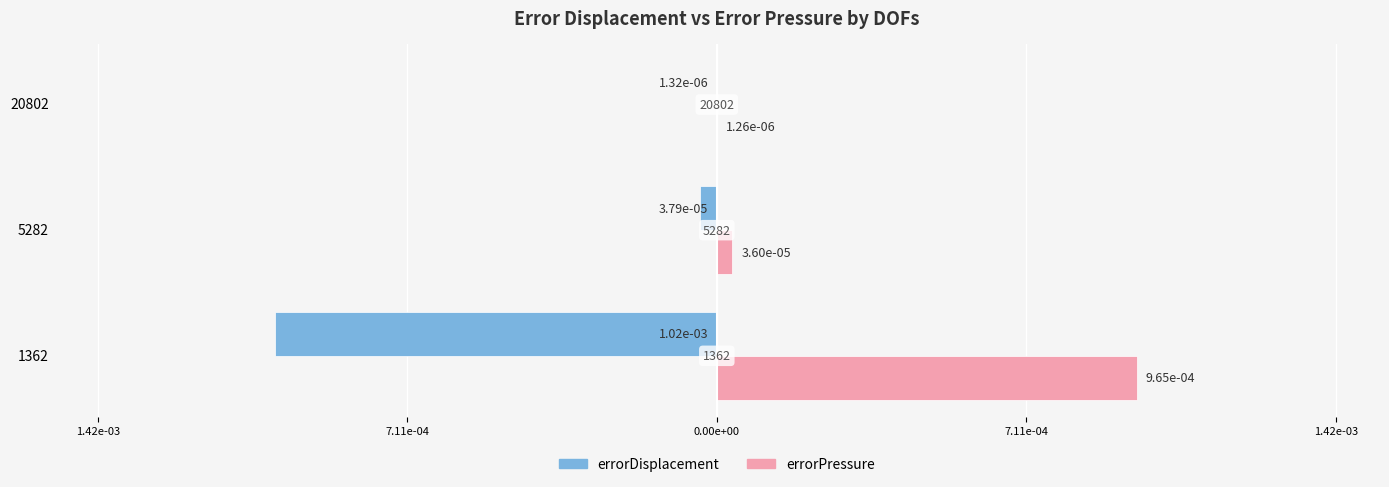

What are all the series names shown in the legend?

errorDisplacement, errorPressure